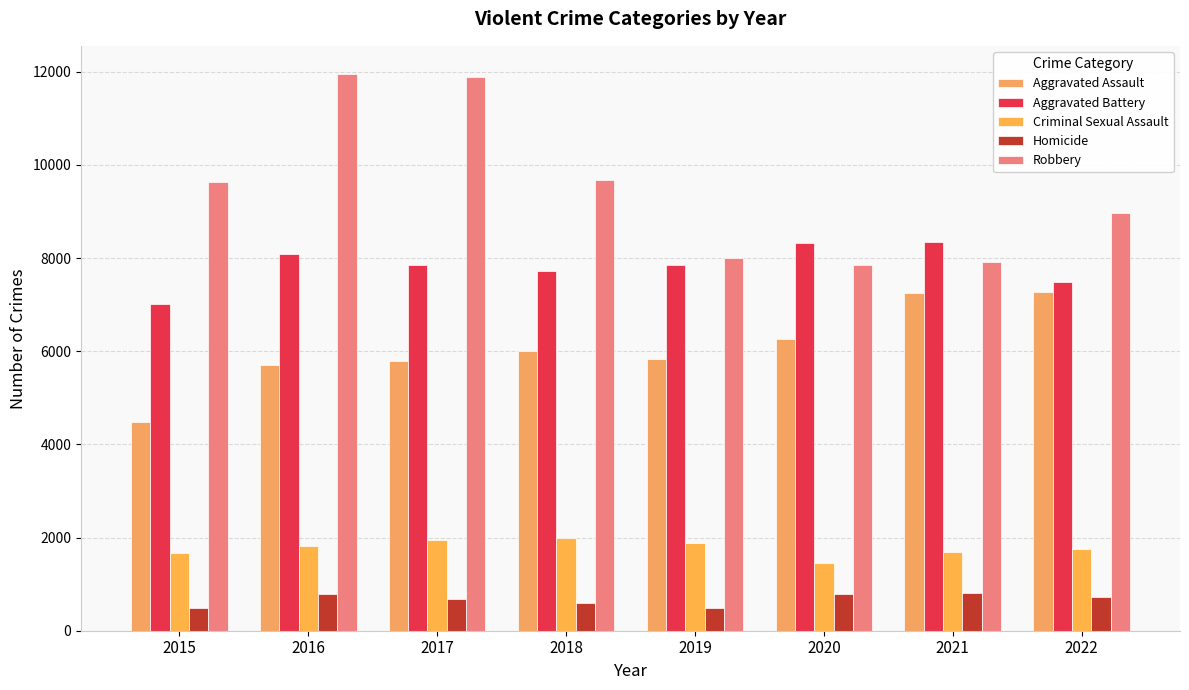

At which label does Criminal Sexual Assault first exceed 1824?

2017